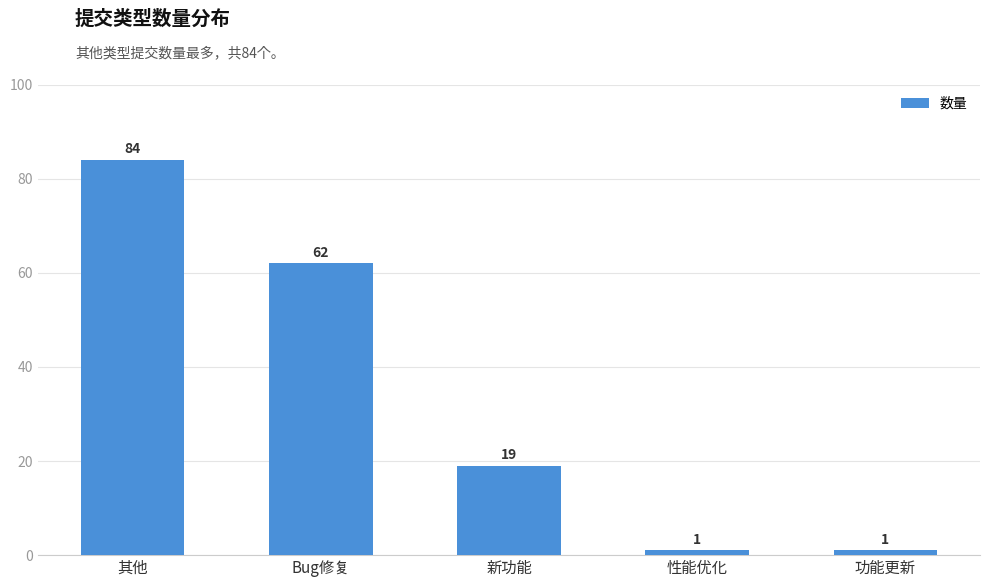

What is the value of the 3rd bar from the left?

19